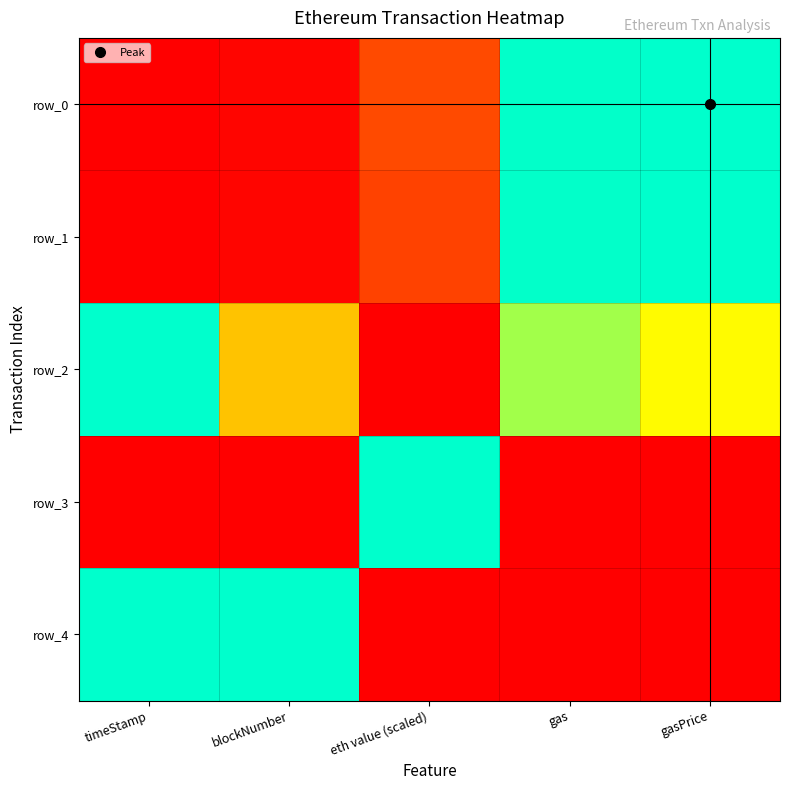

At which category is the sum across all series the highest?

gas